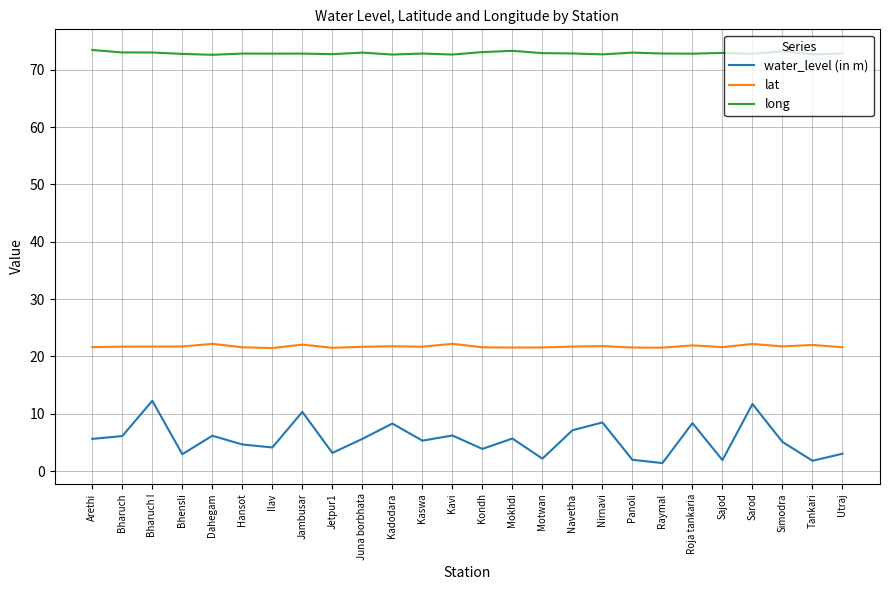

What is the difference between the maximum and second lowest values in the water_level (in m) series?

10.5